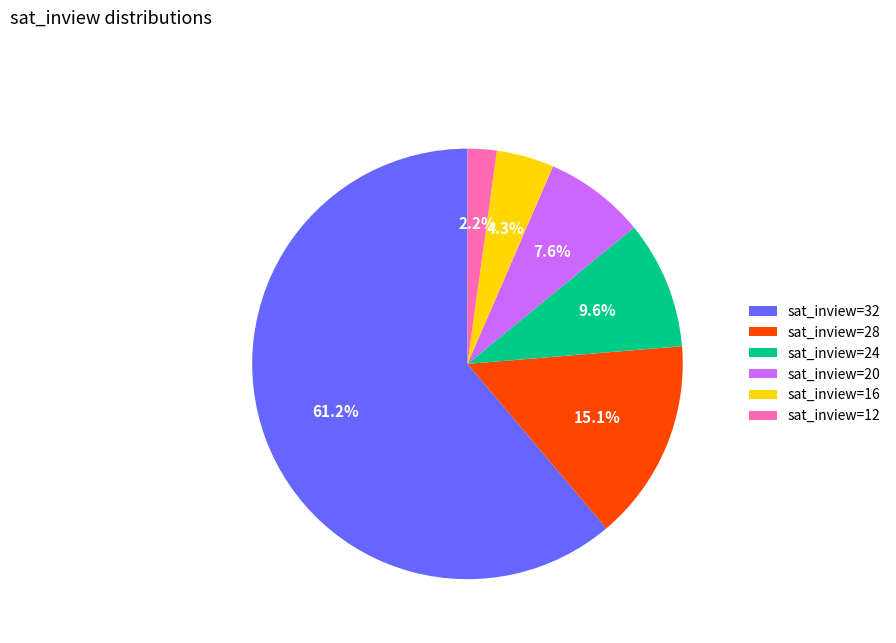

Which has a higher value, sat_inview=16 or sat_inview=12?

sat_inview=16